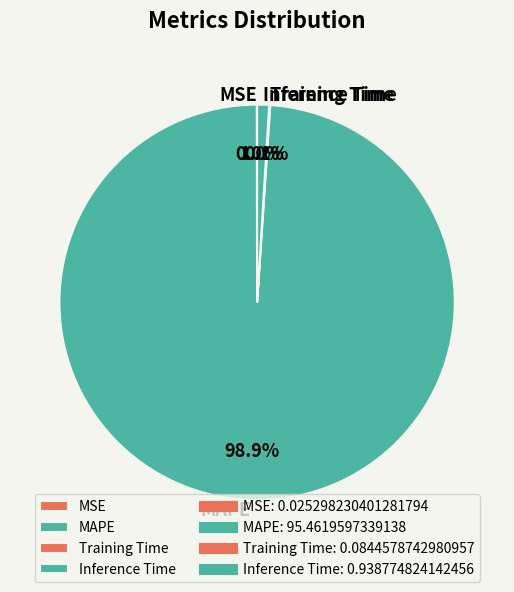

What is the largest slice in the pie chart?

MAPE